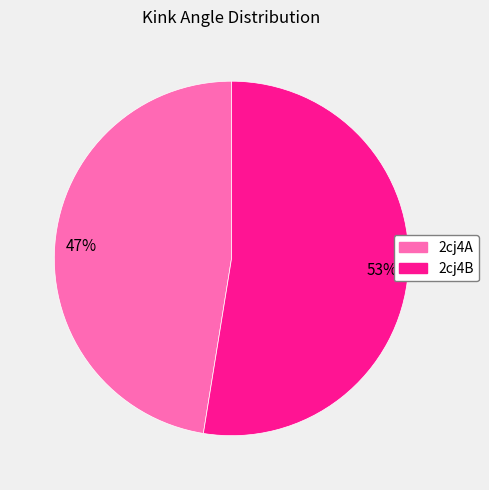

To the nearest percent, what portion does 2cj4B represent?

53%